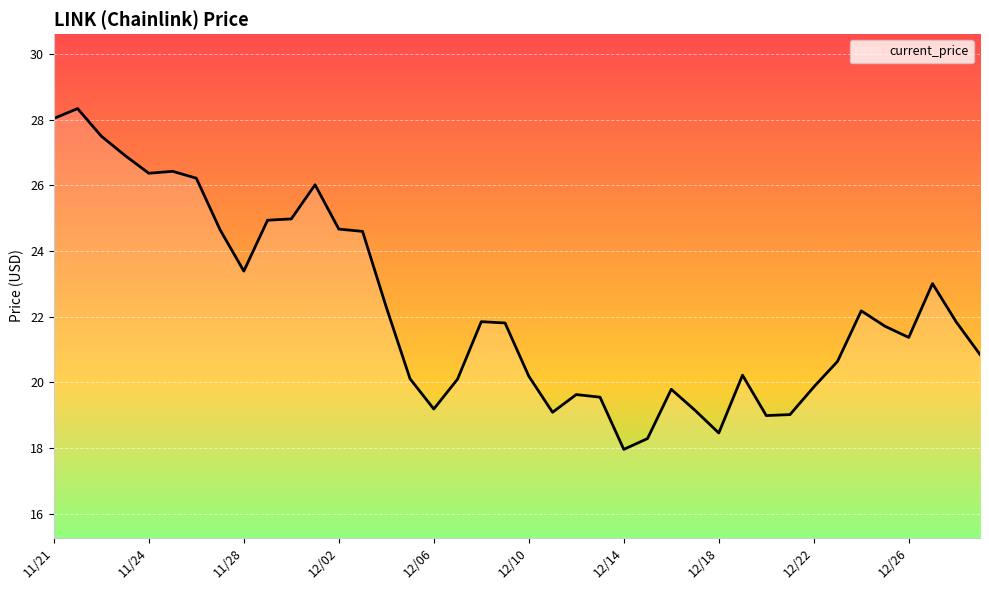

What is the difference between the maximum and minimum values?

10.4